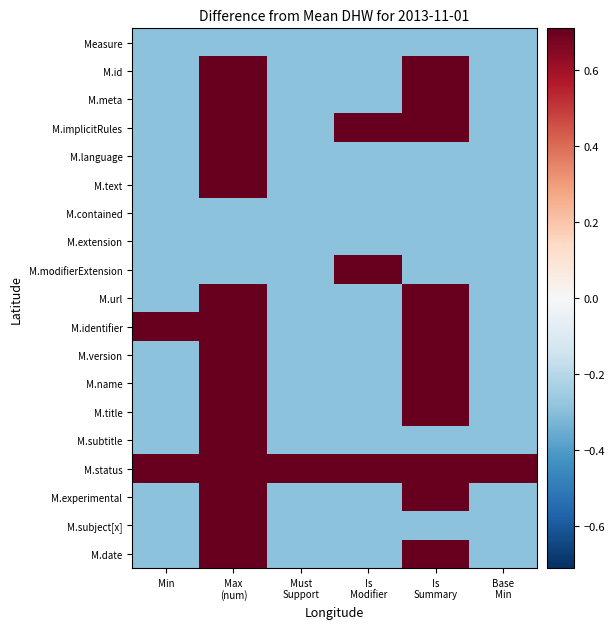

At which category does the chart reach its peak across all series?

Max
(num)